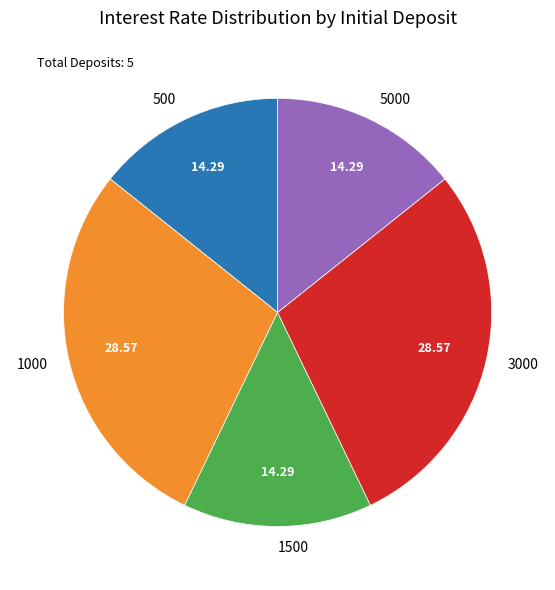

The 5000 slice represents 14% of the pie. True or false?

True